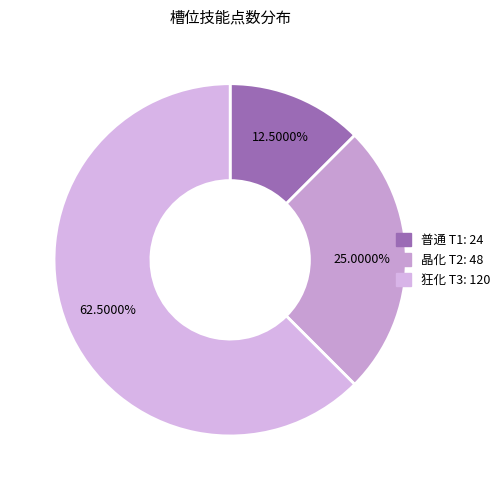

How much of the chart is everything except 狂化 T3?

37.5%